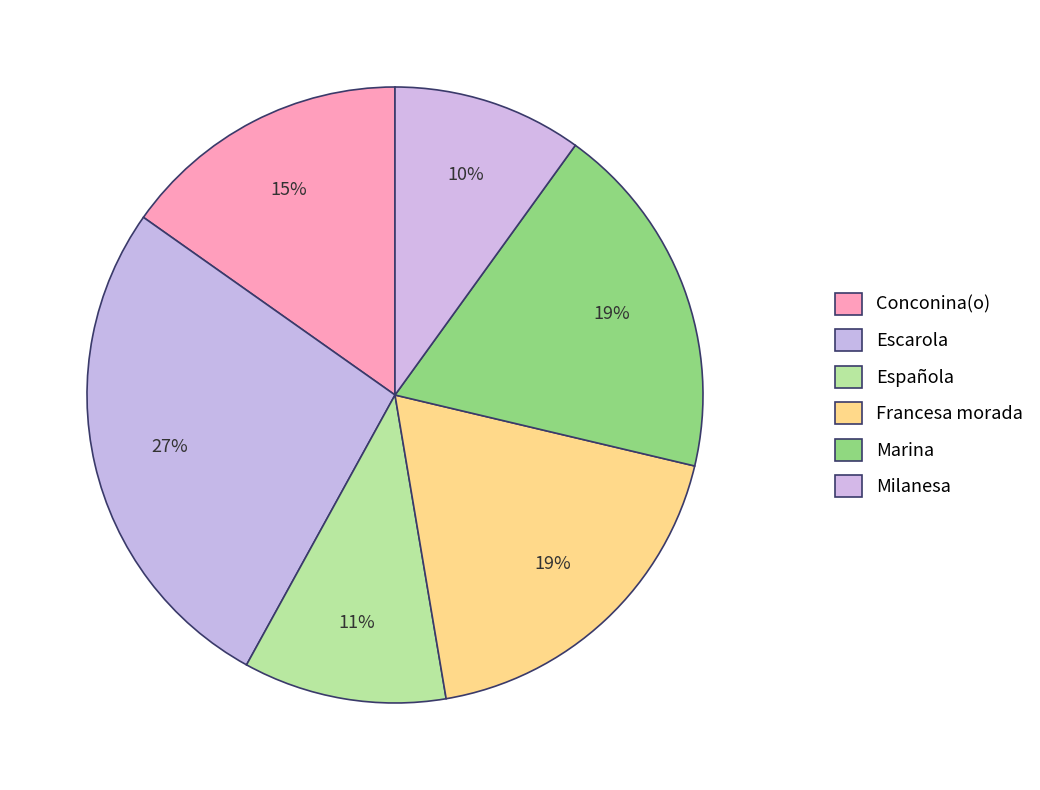

Count the number of slices in the pie.

6